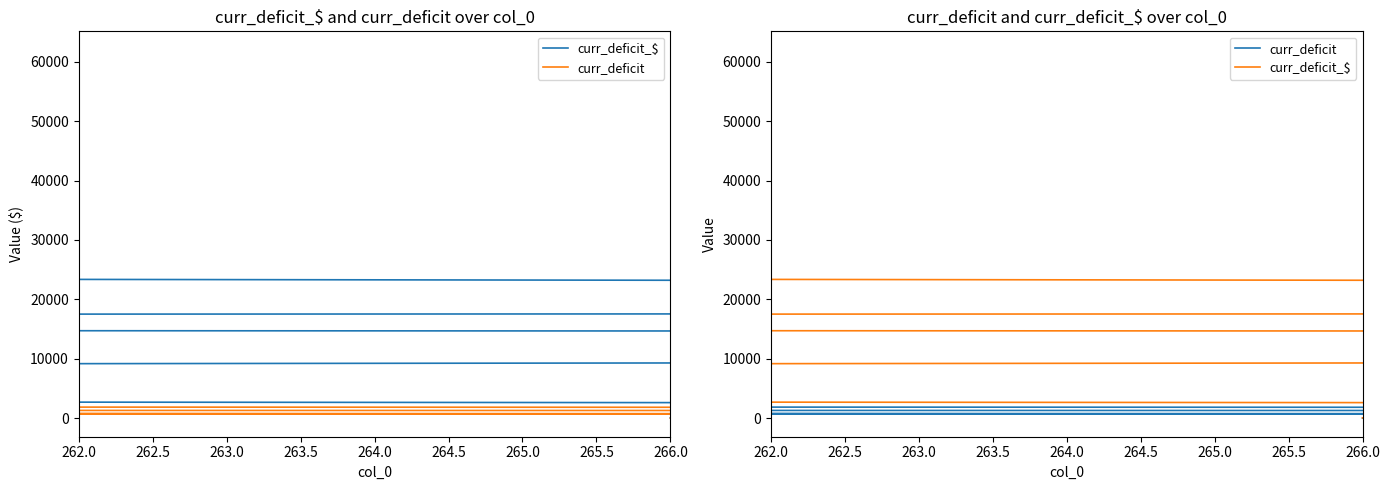

True or false: curr_deficit_$ and curr_deficit intersect in this chart.

False